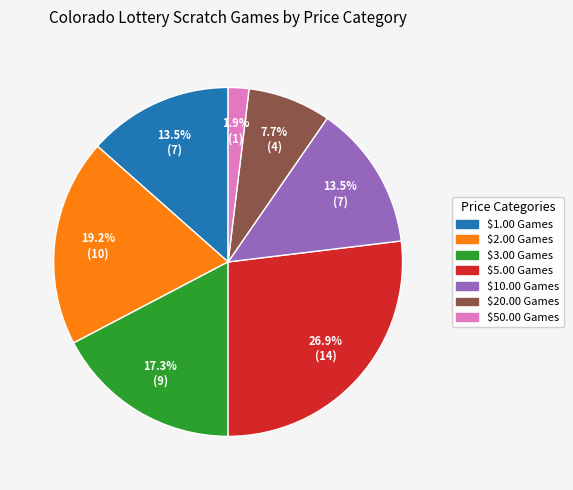

Is there any slice that represents more than half of the pie?

No